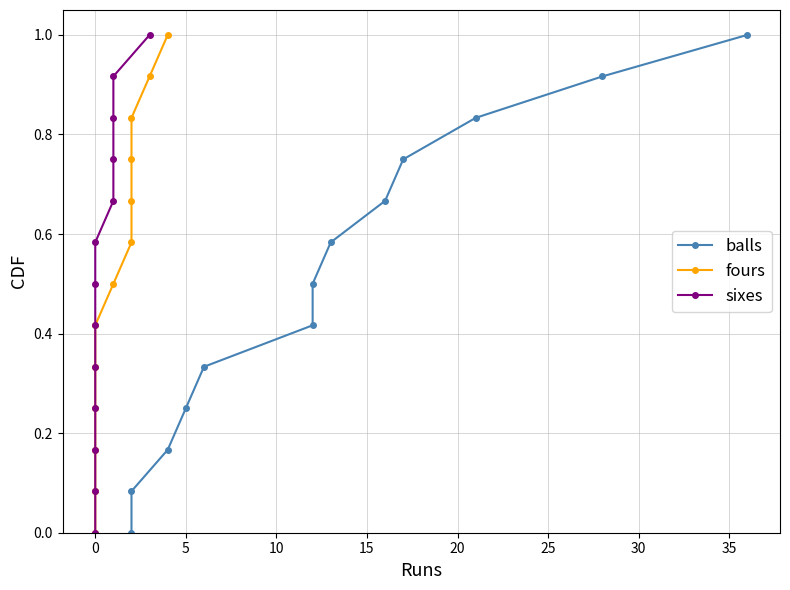

How many data points in balls are above 0?

12